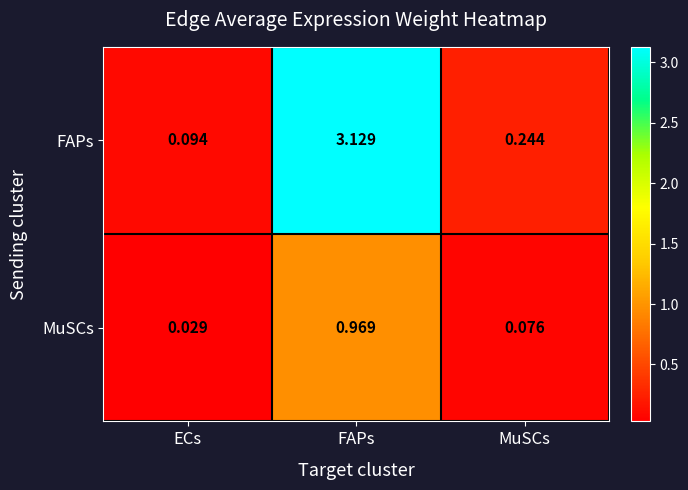

Where is FAPs nearest to the value 1?

MuSCs